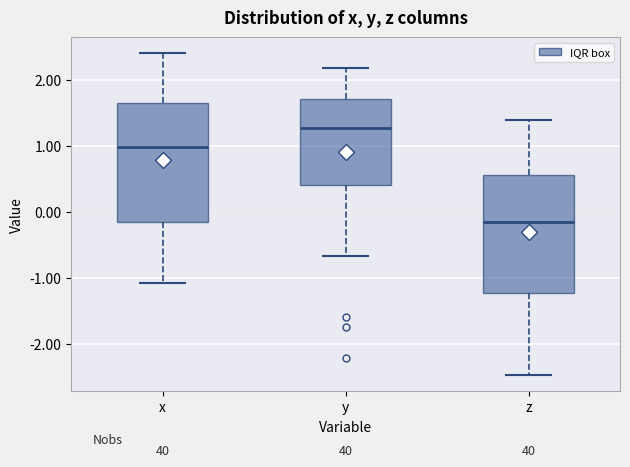

Reading left to right, transcribe this box plot: for each box, give where its median line is, the range the box spans, and where its two whiskers end, as read against the y-axis. The values are not printed on the chart, so give them approximately, as read against the axis.

x: median 1.0, box -0.1 to 1.7, whiskers -1.1 to 2.4
y: median 1.3, box 0.4 to 1.7, whiskers -0.7 to 2.2
z: median -0.1, box -1.2 to 0.6, whiskers -2.5 to 1.4